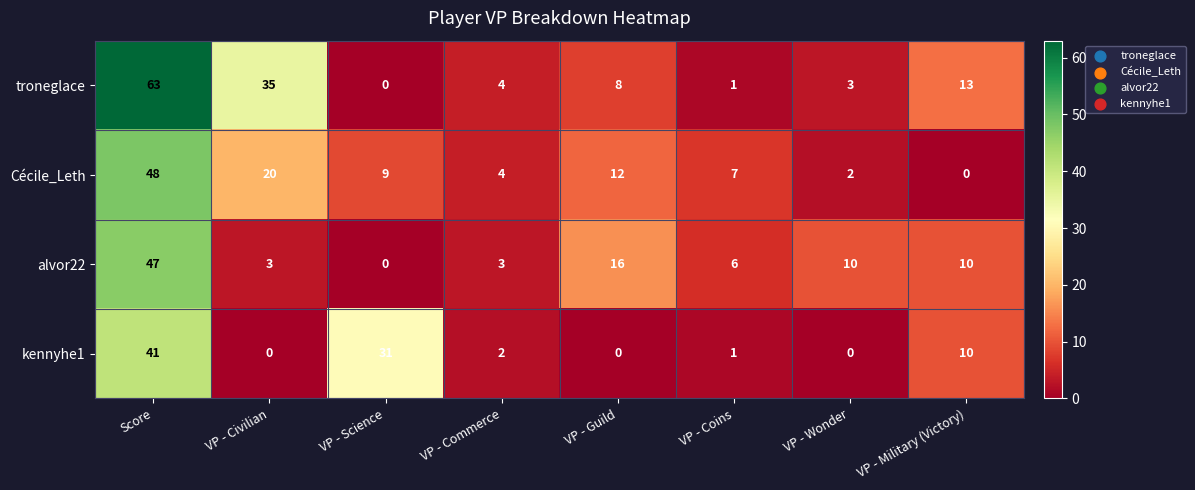

List the series in order of their peak value, highest first.

troneglace, Cécile_Leth, alvor22, kennyhe1